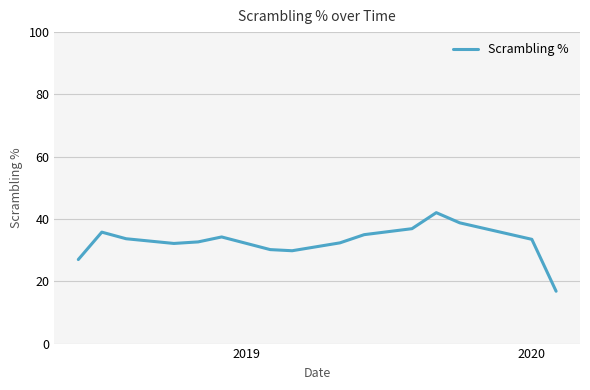

What is the difference between the maximum and minimum values?

25.2